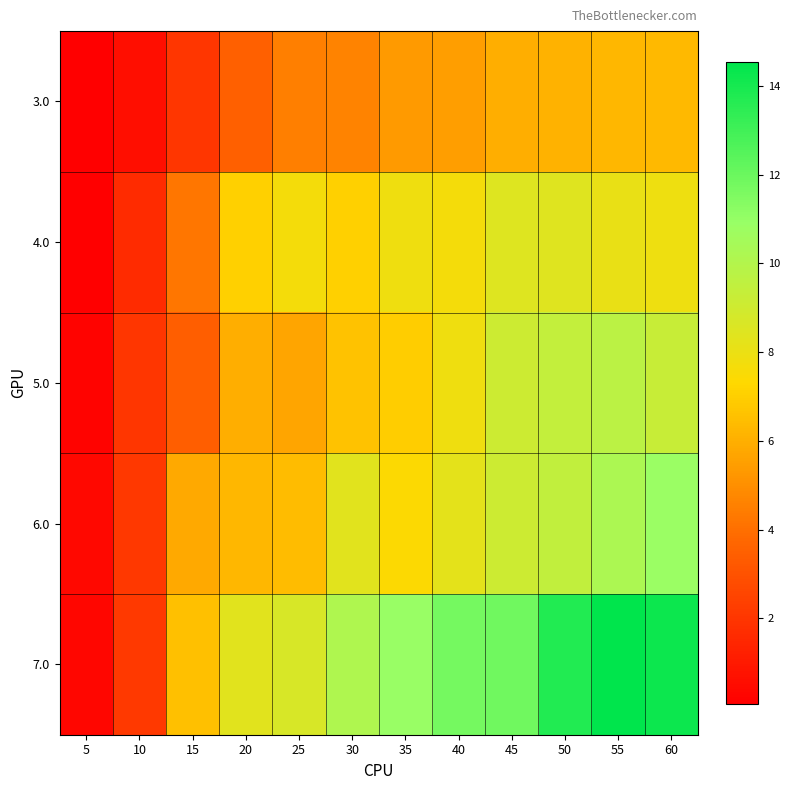

What is the total value across all series at 35?

38.4